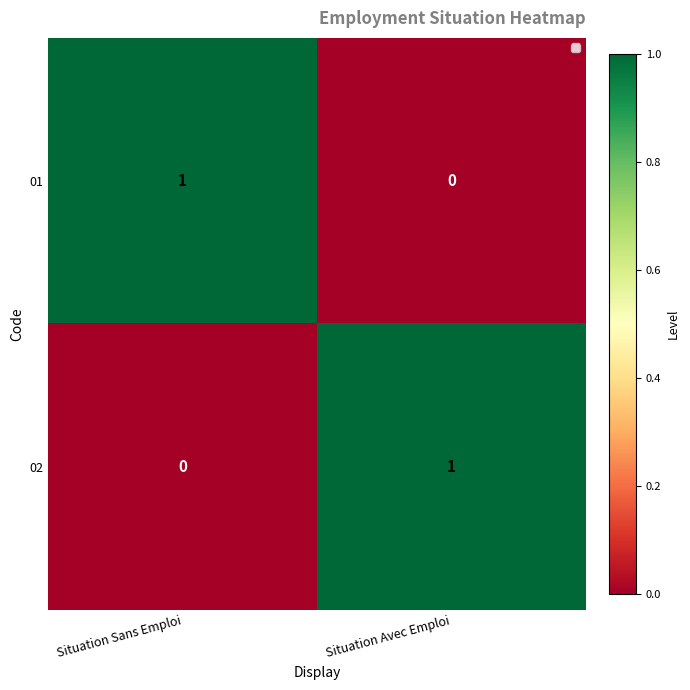

Which category has the highest value in the 01 series?

Situation Sans Emploi